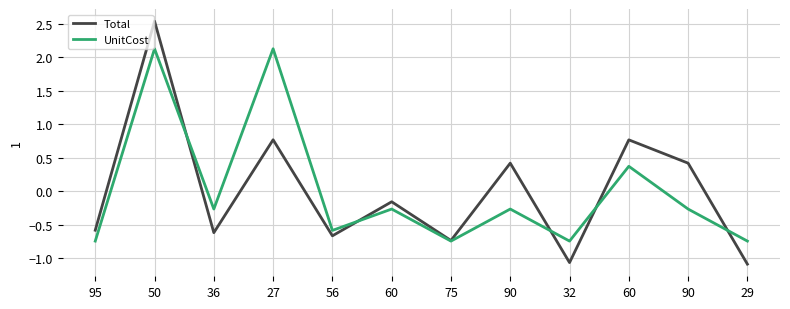

Does the chart display data point markers on the line(s)?

No